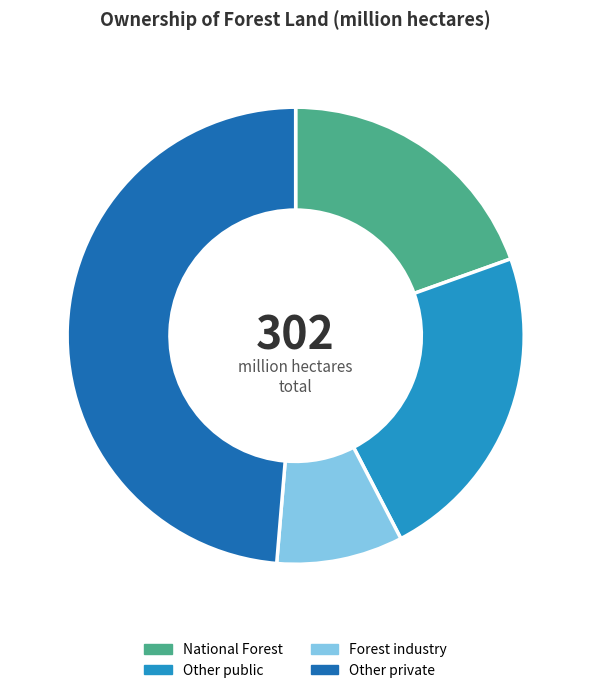

Which slice is the smallest?

Forest industry